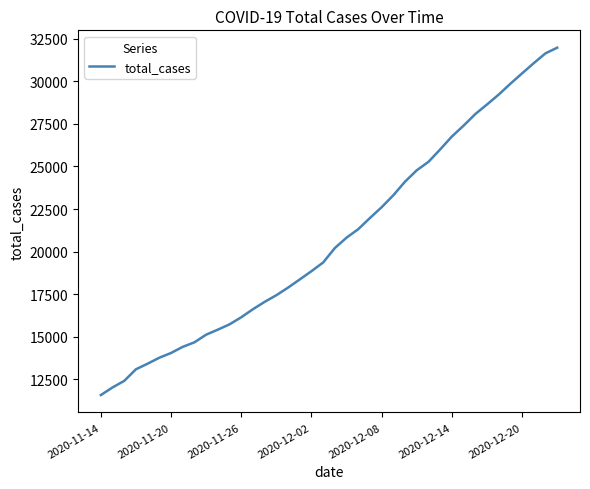

What is the difference between the maximum and minimum values?

20404